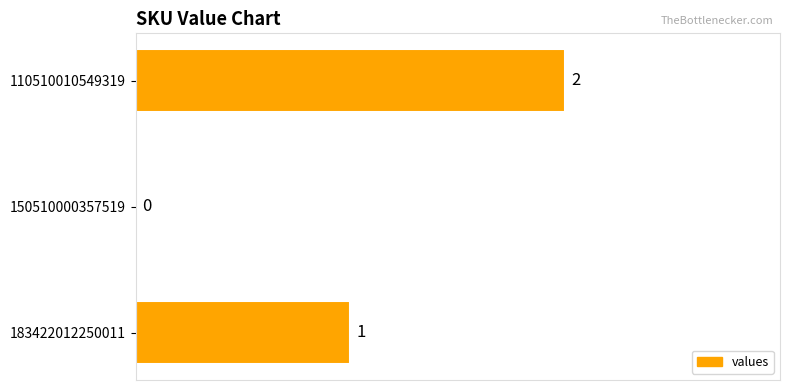

The value at 110510010549319 is 2. True or false?

True